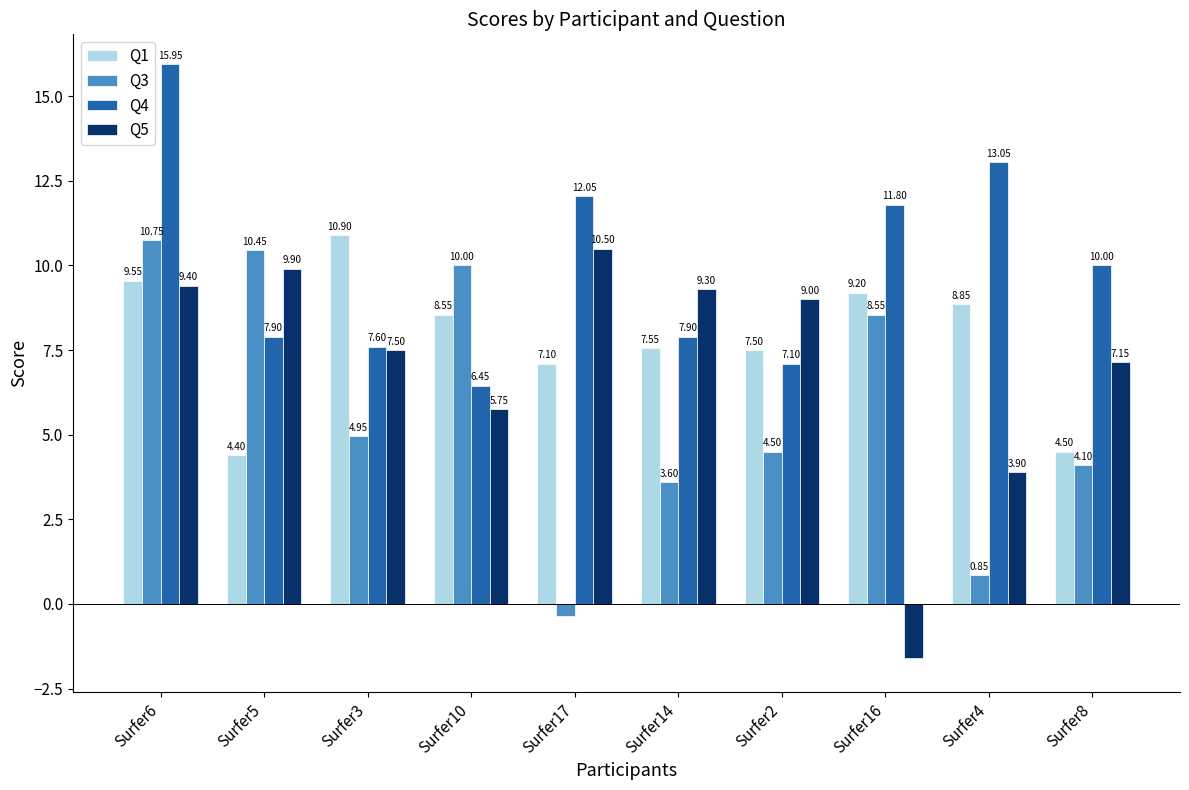

What are all the series names shown in the legend?

Q1, Q3, Q4, Q5